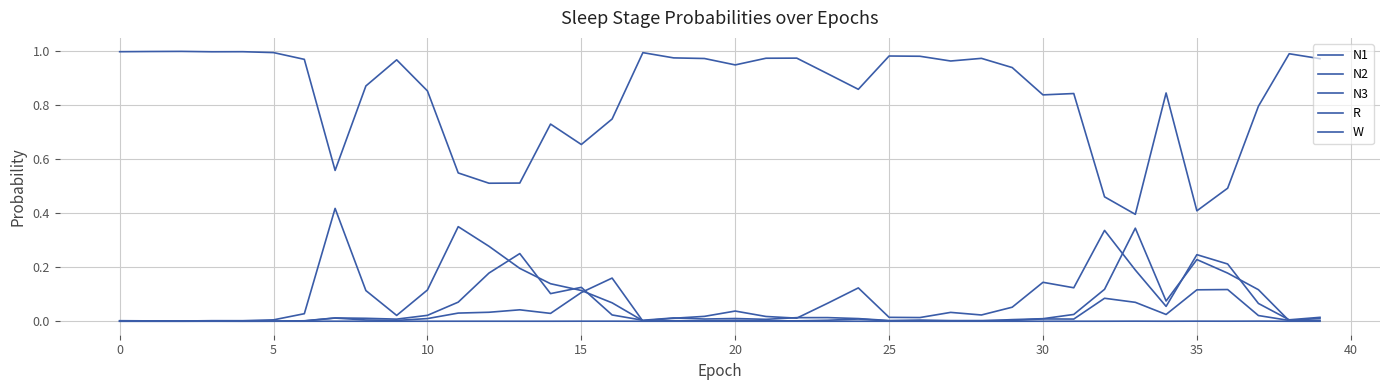

Rank the series by their maximum value, from highest to lowest.

W, N1, N2, R, N3